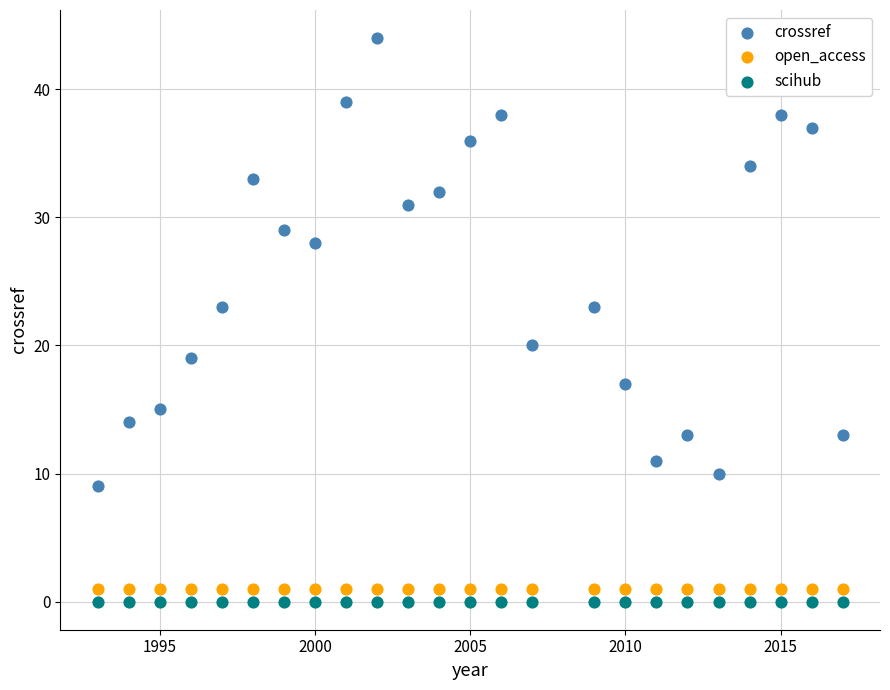

Which series reaches the maximum Y coordinate?

crossref